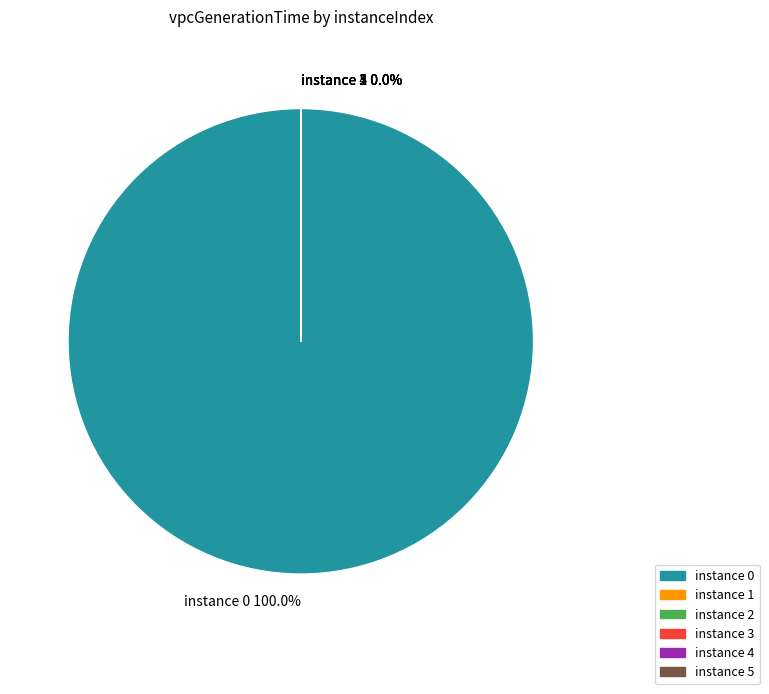

Which category has the biggest portion of the pie?

instance 0 100.0%